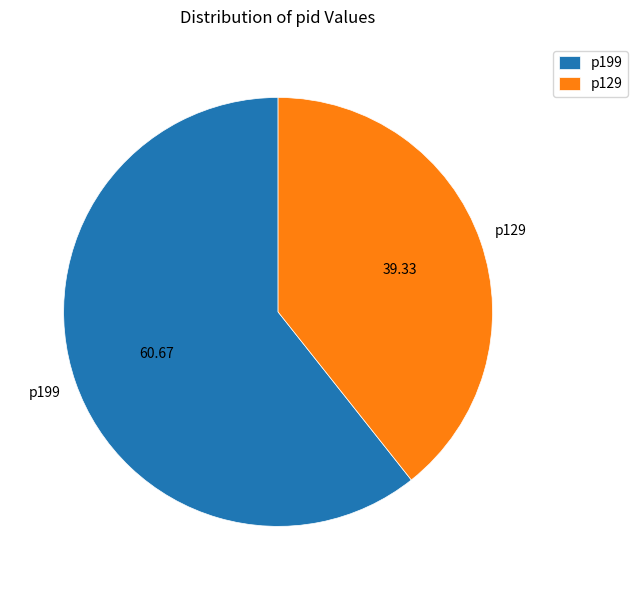

What is the ratio of the value at p129 to the value at p199?

0.6